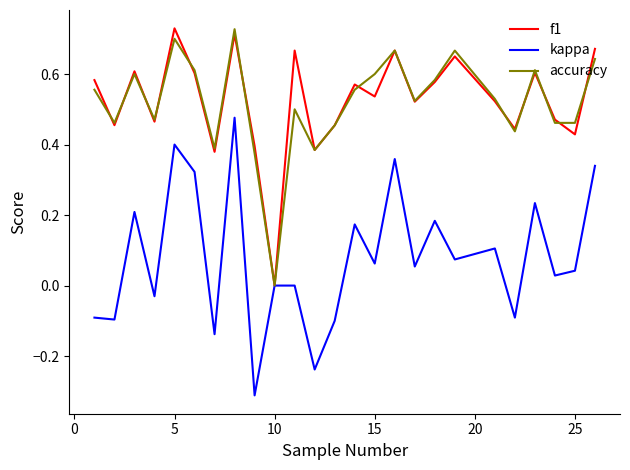

How many accuracy values are between 0 and 1?

25